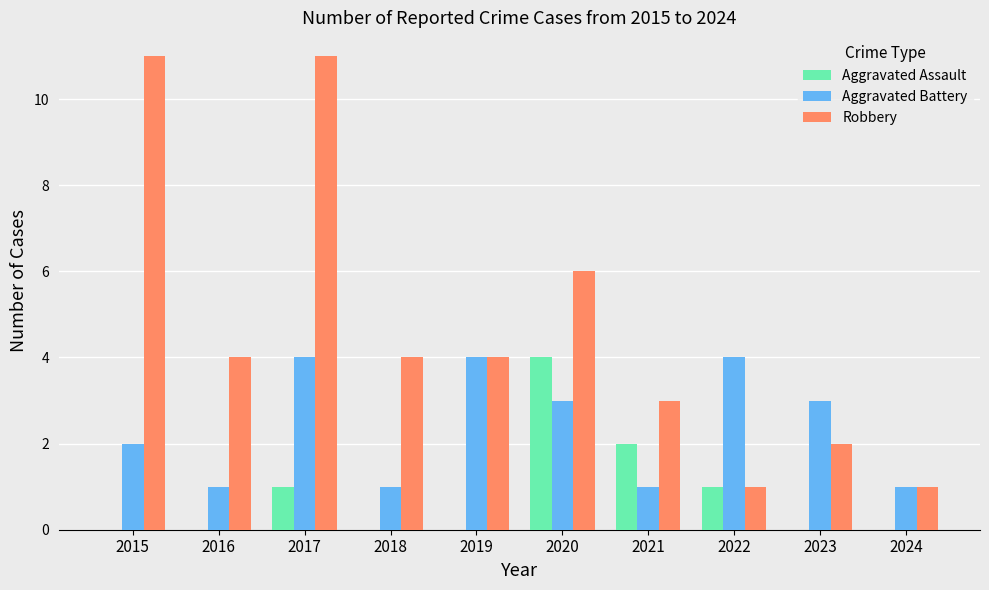

At which category is the sum across all series the highest?

2017